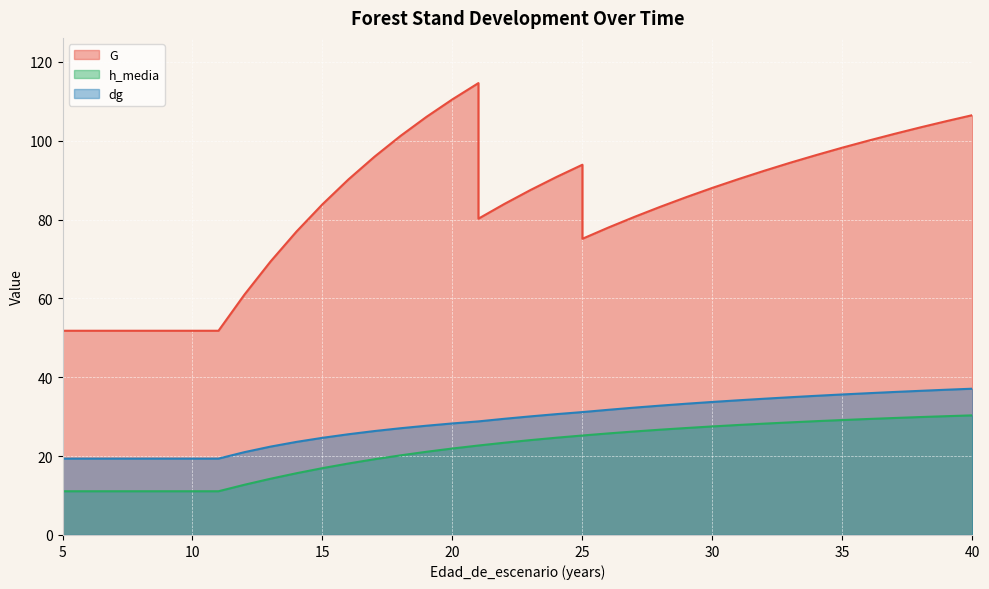

Count the number of data series in this chart.

3